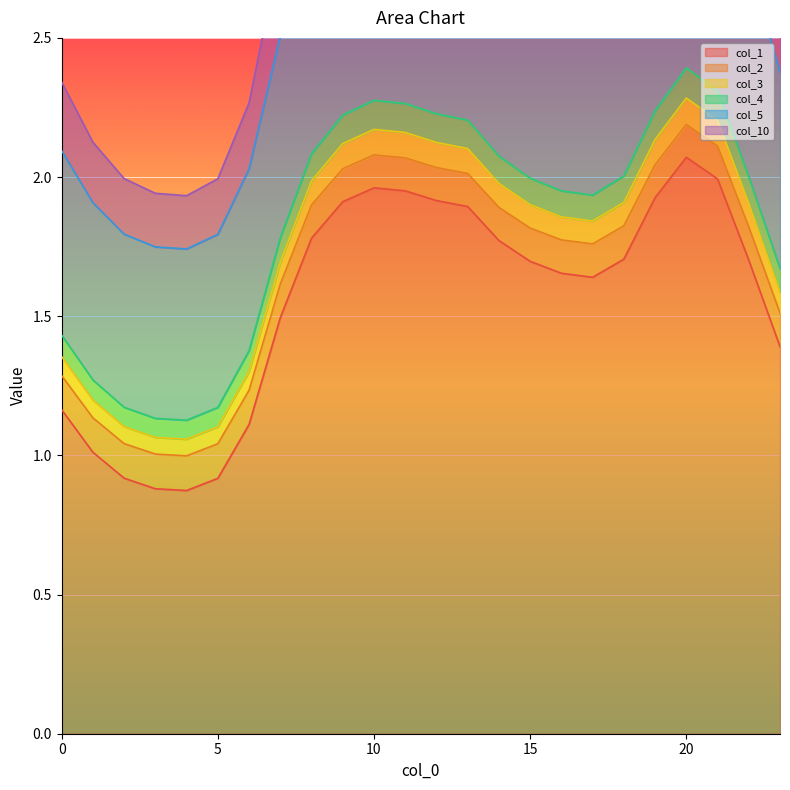

Which has a higher value, 4 or 20?

20